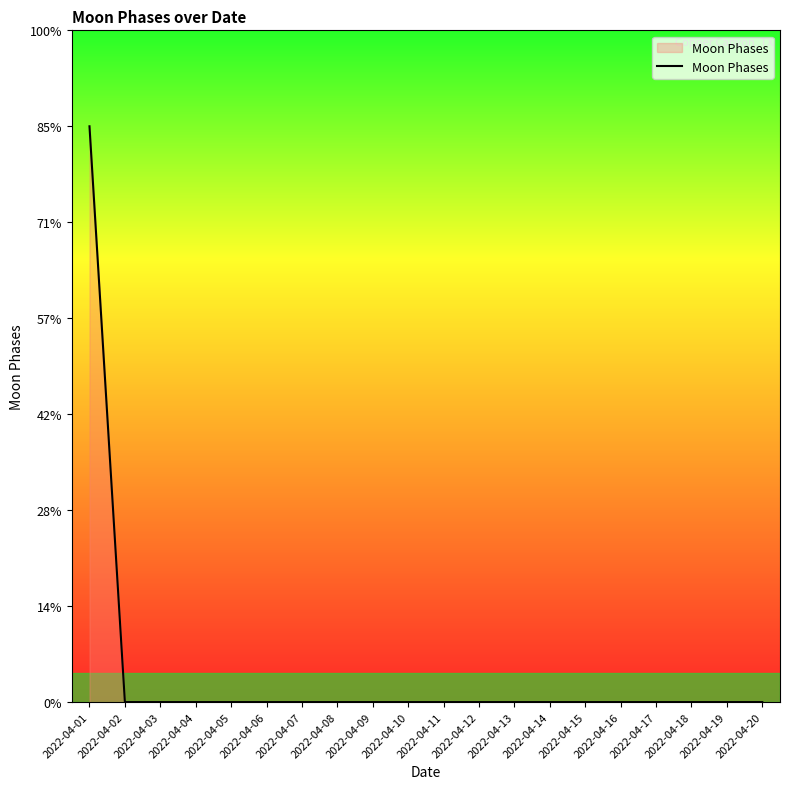

Rank the categories by value from lowest to highest.

2022-04-02, 2022-04-03, 2022-04-04, 2022-04-05, 2022-04-06, 2022-04-07, 2022-04-08, 2022-04-09, 2022-04-10, 2022-04-11, 2022-04-12, 2022-04-13, 2022-04-14, 2022-04-15, 2022-04-16, 2022-04-17, 2022-04-18, 2022-04-19, 2022-04-20, 2022-04-01